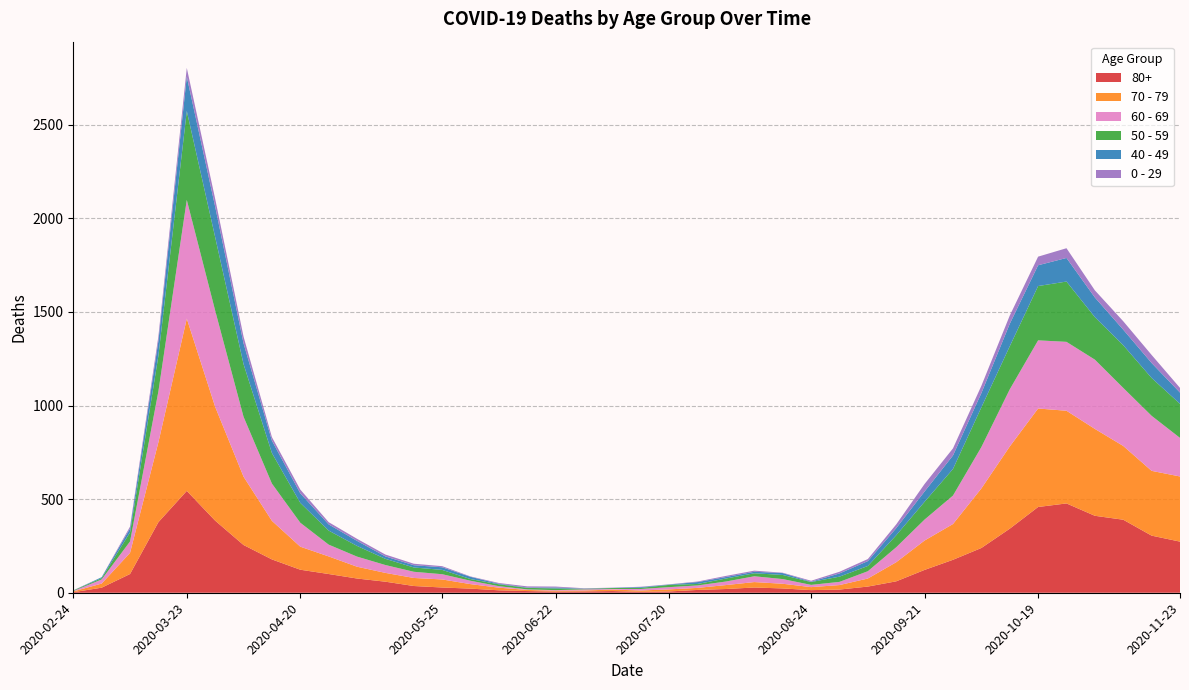

Reading right to left, list all the values displayed in this chart.

80+: 2020-11-23=273	2020-11-16=305	2020-11-09=390	2020-11-02=411	2020-10-26=477	2020-10-19=458	2020-10-12=342	2020-10-05=239	2020-09-28=176	2020-09-21=122	2020-09-14=61	2020-09-07=33	2020-08-31=17	2020-08-24=14	2020-08-17=23	2020-08-10=28	2020-08-03=20	2020-07-27=15	2020-07-20=7	2020-07-13=5	2020-07-06=9	2020-06-29=7	2020-06-22=6	2020-06-15=9	2020-06-08=13	2020-06-01=22	2020-05-25=28	2020-05-18=36	2020-05-11=59	2020-05-04=76	2020-04-27=100	2020-04-20=123	2020-04-13=178	2020-04-06=255	2020-03-30=385	2020-03-23=544	2020-03-16=377	2020-03-09=100	2020-03-02=27	2020-02-24=3
70 - 79: 2020-11-23=348	2020-11-16=346	2020-11-09=394	2020-11-02=464	2020-10-26=495	2020-10-19=526	2020-10-12=439	2020-10-05=318	2020-09-28=191	2020-09-21=157	2020-09-14=102	2020-09-07=43	2020-08-31=24	2020-08-24=16	2020-08-17=25	2020-08-10=29	2020-08-03=21	2020-07-27=11	2020-07-20=11	2020-07-13=7	2020-07-06=8	2020-06-29=5	2020-06-22=5	2020-06-15=6	2020-06-08=14	2020-06-01=24	2020-05-25=43	2020-05-18=43	2020-05-11=47	2020-05-04=63	2020-04-27=94	2020-04-20=123	2020-04-13=206	2020-04-06=365	2020-03-30=608	2020-03-23=920	2020-03-16=427	2020-03-09=113	2020-03-02=22	2020-02-24=4
60 - 69: 2020-11-23=206	2020-11-16=294	2020-11-09=310	2020-11-02=370	2020-10-26=368	2020-10-19=364	2020-10-12=305	2020-10-05=221	2020-09-28=152	2020-09-21=112	2020-09-14=80	2020-09-07=39	2020-08-31=17	2020-08-24=12	2020-08-17=25	2020-08-10=31	2020-08-03=19	2020-07-27=13	2020-07-20=12	2020-07-13=8	2020-07-06=3	2020-06-29=6	2020-06-22=3	2020-06-15=3	2020-06-08=8	2020-06-01=18	2020-05-25=28	2020-05-18=33	2020-05-11=42	2020-05-04=54	2020-04-27=63	2020-04-20=128	2020-04-13=199	2020-04-06=320	2020-03-30=514	2020-03-23=634	2020-03-16=272	2020-03-09=61	2020-03-02=22	2020-02-24=2
50 - 59: 2020-11-23=182	2020-11-16=202	2020-11-09=228	2020-11-02=227	2020-10-26=322	2020-10-19=290	2020-10-12=230	2020-10-05=212	2020-09-28=142	2020-09-21=95	2020-09-14=64	2020-09-07=28	2020-08-31=28	2020-08-24=15	2020-08-17=22	2020-08-10=16	2020-08-03=16	2020-07-27=8	2020-07-20=12	2020-07-13=6	2020-07-06=5	2020-06-29=3	2020-06-22=9	2020-06-15=8	2020-06-08=10	2020-06-01=9	2020-05-25=23	2020-05-18=23	2020-05-11=33	2020-05-04=57	2020-04-27=75	2020-04-20=106	2020-04-13=163	2020-04-06=281	2020-03-30=392	2020-03-23=475	2020-03-16=190	2020-03-09=48	2020-03-02=7	2020-02-24=3
40 - 49: 2020-11-23=60	2020-11-16=80	2020-11-09=83	2020-11-02=105	2020-10-26=126	2020-10-19=111	2020-10-12=120	2020-10-05=76	2020-09-28=72	2020-09-21=55	2020-09-14=38	2020-09-07=26	2020-08-31=17	2020-08-24=2	2020-08-17=10	2020-08-10=8	2020-08-03=8	2020-07-27=10	2020-07-20=2	2020-07-13=4	2020-07-06=1	2020-06-29=1	2020-06-22=5	2020-06-15=2	2020-06-08=3	2020-06-01=12	2020-05-25=14	2020-05-18=12	2020-05-11=13	2020-05-04=27	2020-04-27=33	2020-04-20=51	2020-04-13=66	2020-04-06=111	2020-03-30=163	2020-03-23=183	2020-03-16=79	2020-03-09=21	2020-03-02=5	2020-02-24=0
0 - 29: 2020-11-23=25	2020-11-16=43	2020-11-09=45	2020-11-02=38	2020-10-26=52	2020-10-19=46	2020-10-12=44	2020-10-05=39	2020-09-28=38	2020-09-21=40	2020-09-14=20	2020-09-07=11	2020-08-31=9	2020-08-24=5	2020-08-17=2	2020-08-10=6	2020-08-03=6	2020-07-27=3	2020-07-20=1	2020-07-13=2	2020-07-06=1	2020-06-29=2	2020-06-22=5	2020-06-15=6	2020-06-08=4	2020-06-01=2	2020-05-25=6	2020-05-18=8	2020-05-11=10	2020-05-04=11	2020-04-27=12	2020-04-20=20	2020-04-13=19	2020-04-06=36	2020-03-30=42	2020-03-23=47	2020-03-16=25	2020-03-09=10	2020-03-02=0	2020-02-24=1